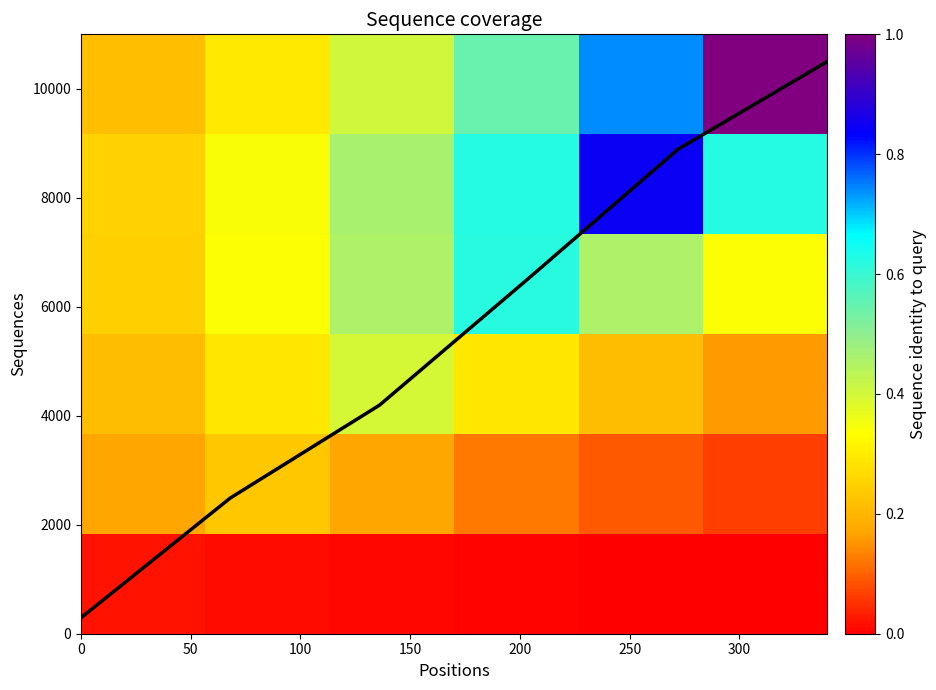

Which series has the largest total across all categories?

Coverage curve